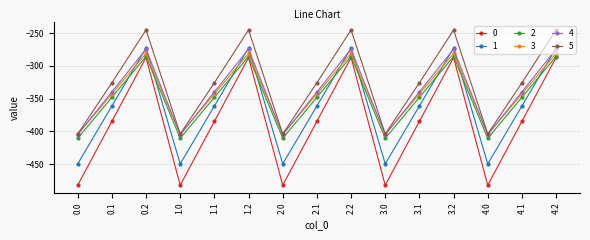

Which series has the largest total across all categories?

5